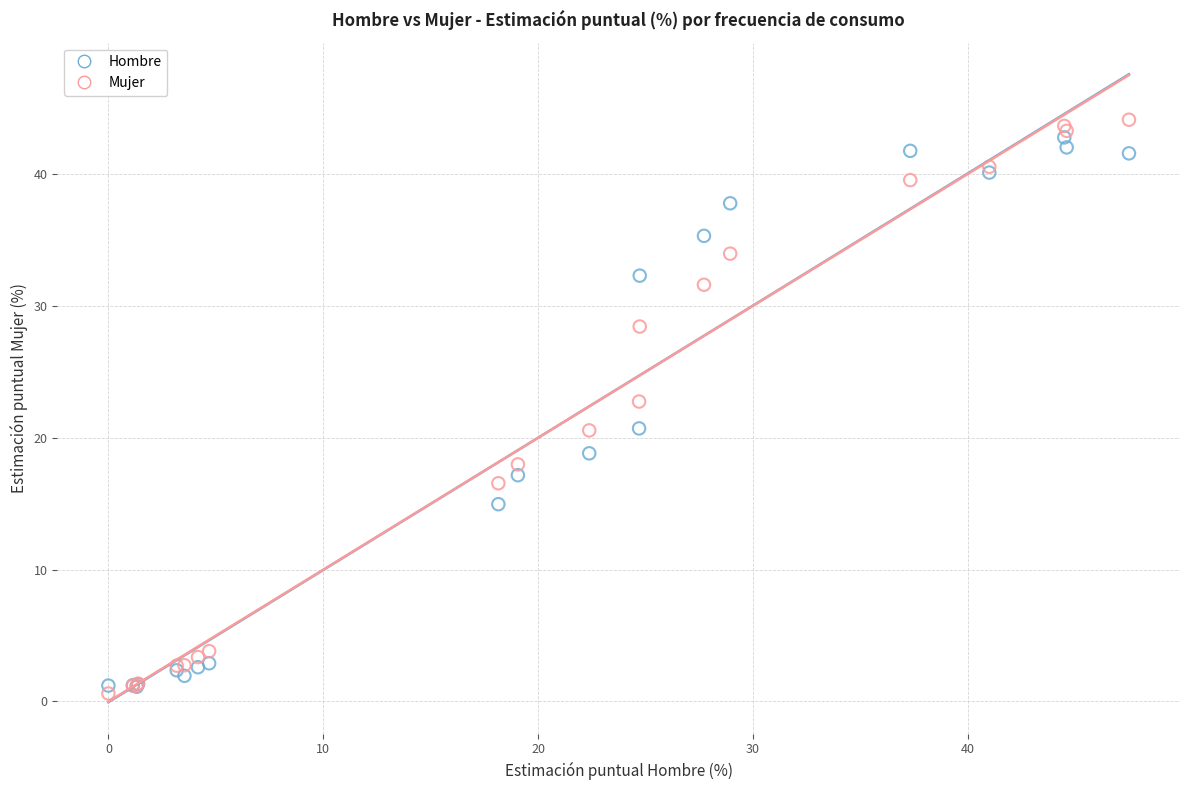

In the Mujer series, what Y value is closest to 22?

22.8